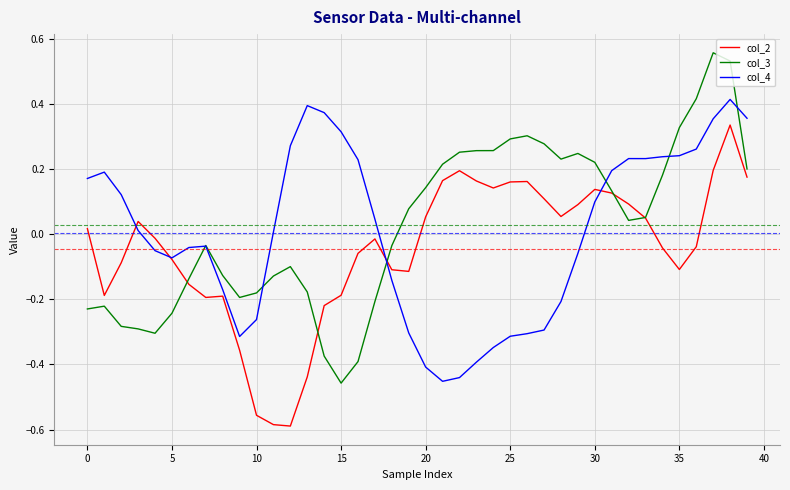

True or false: col_4 has more than 0 interior local peaks.

True